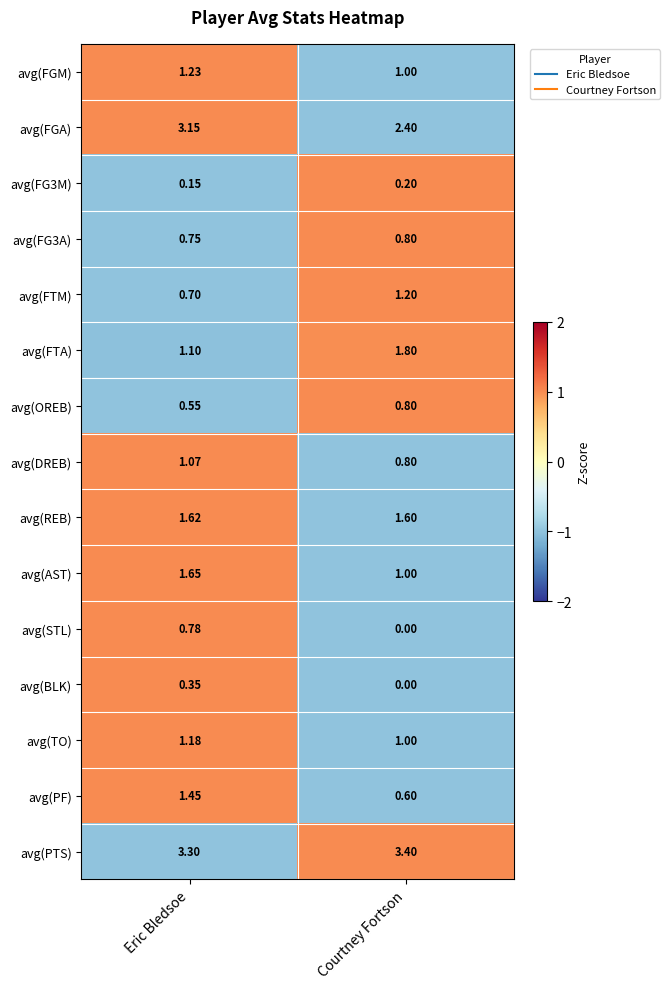

How many values in the avg(FTM) series exceed 1?

1